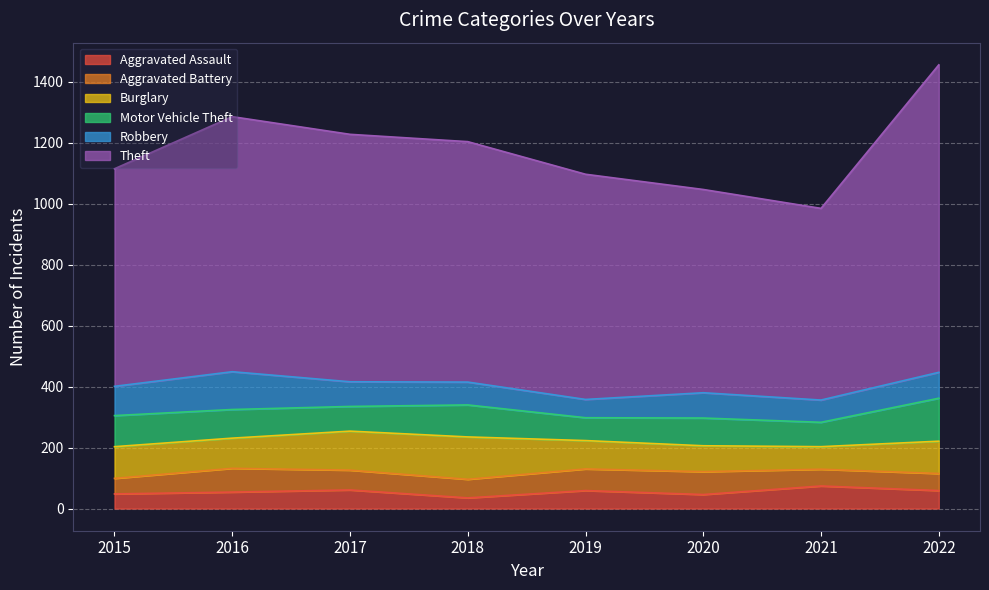

What is the value of the Theft point at the 5th from the left?

739